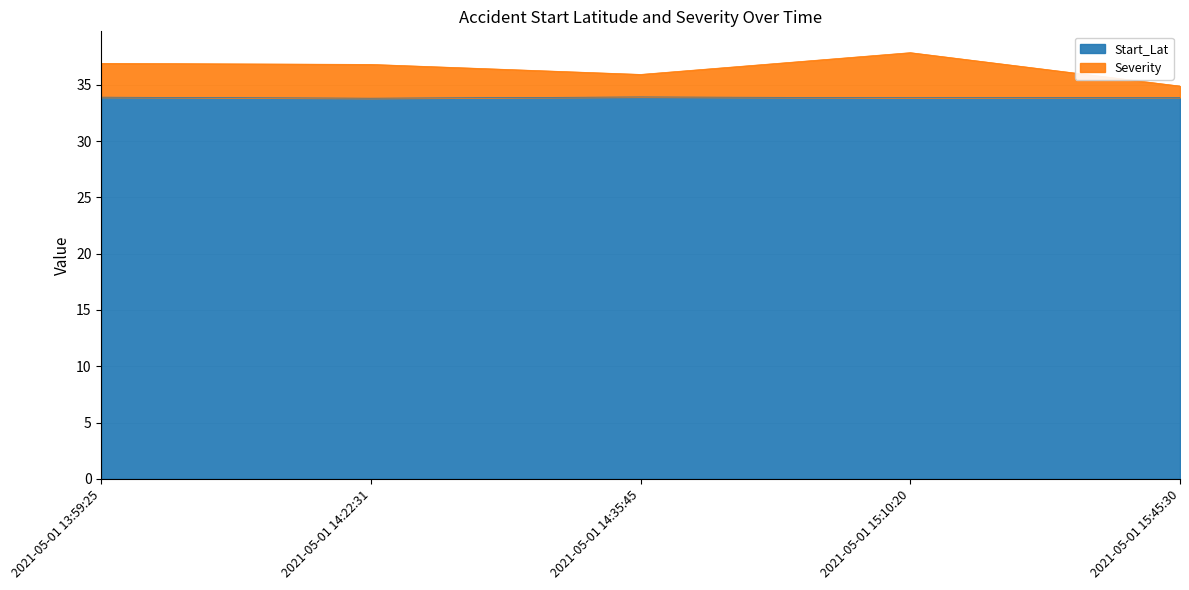

True or false: Severity and Start_Lat cross at least once.

False